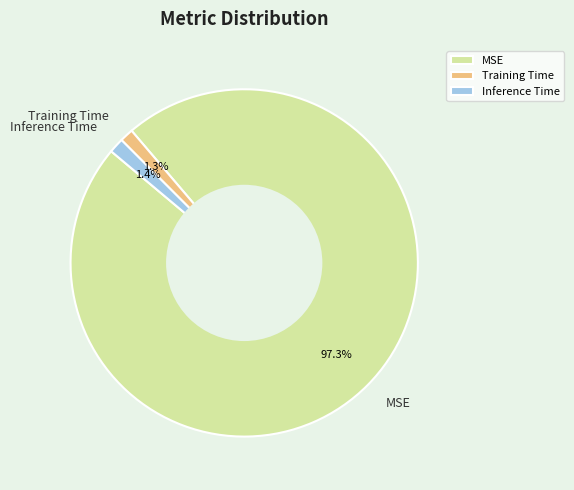

How many segments does this pie chart have?

3